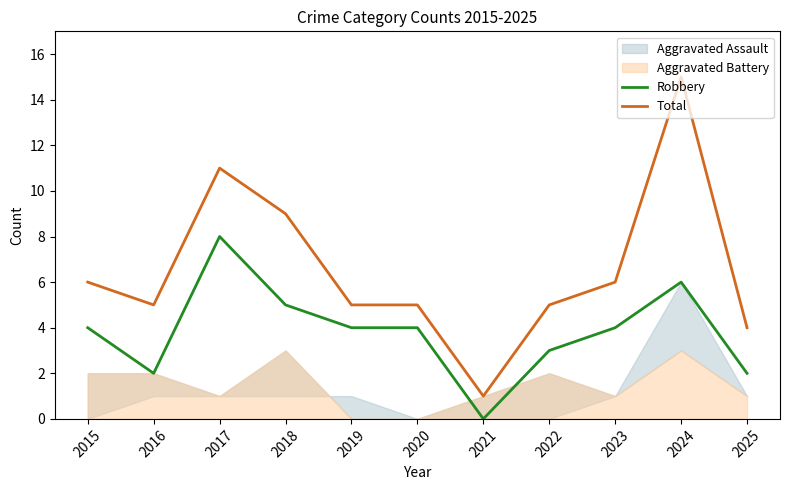

Is it true that Total equals 11 at 2017?

True